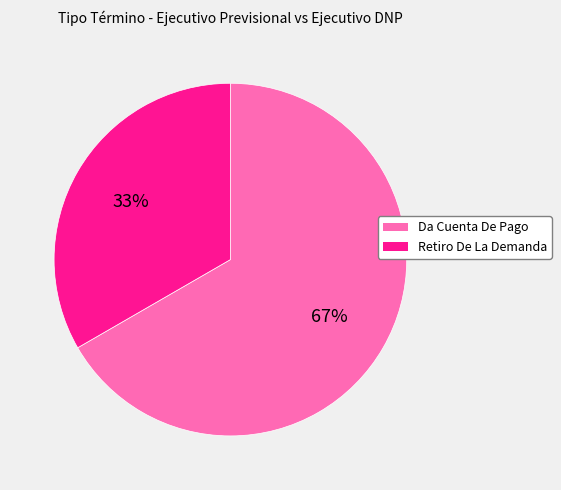

Is it true that Da Cuenta De Pago is 79% of the pie?

False